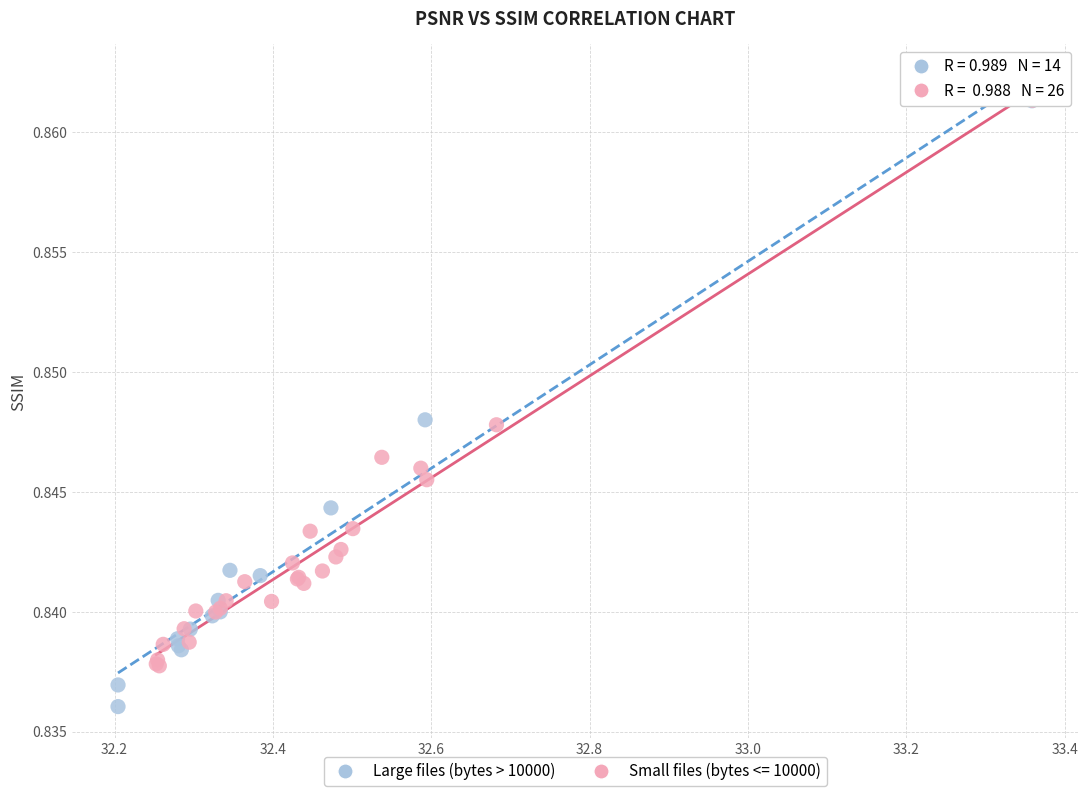

Which series contains the lowest Y value?

Large files (bytes > 10000)